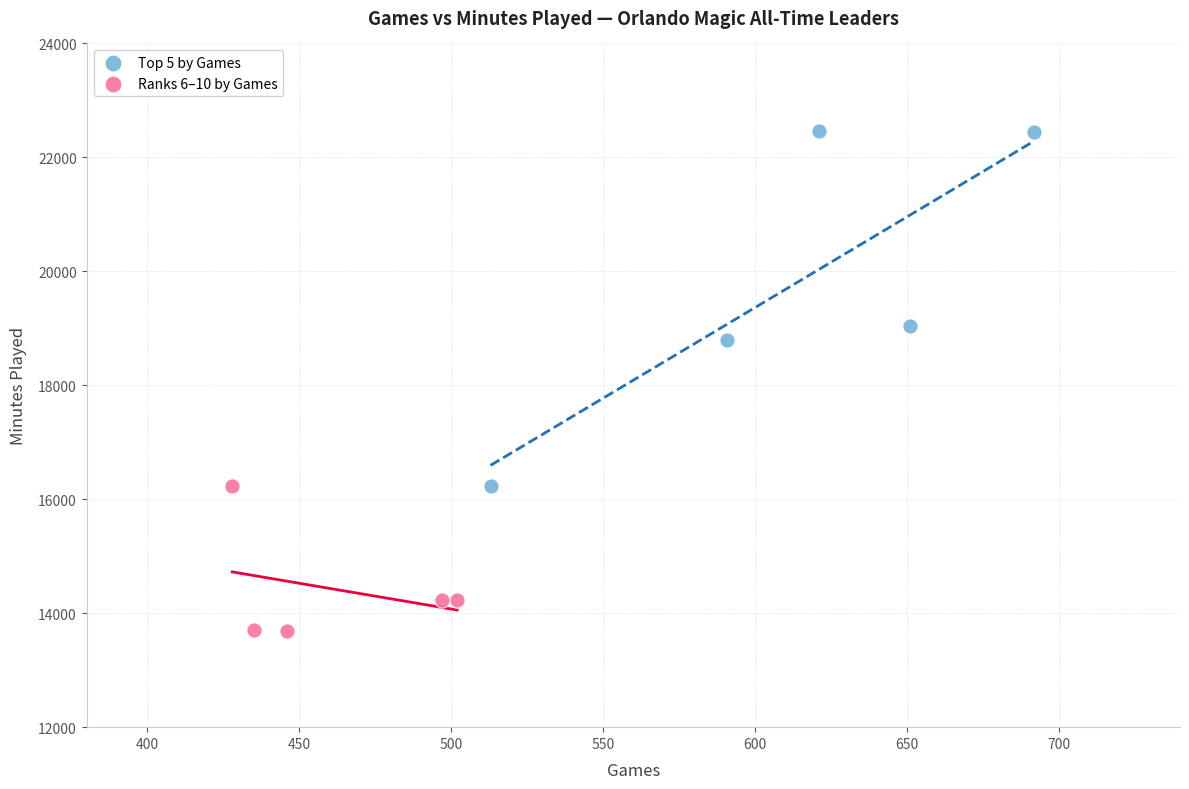

Which series reaches the minimum Y coordinate?

Ranks 6–10 by Games